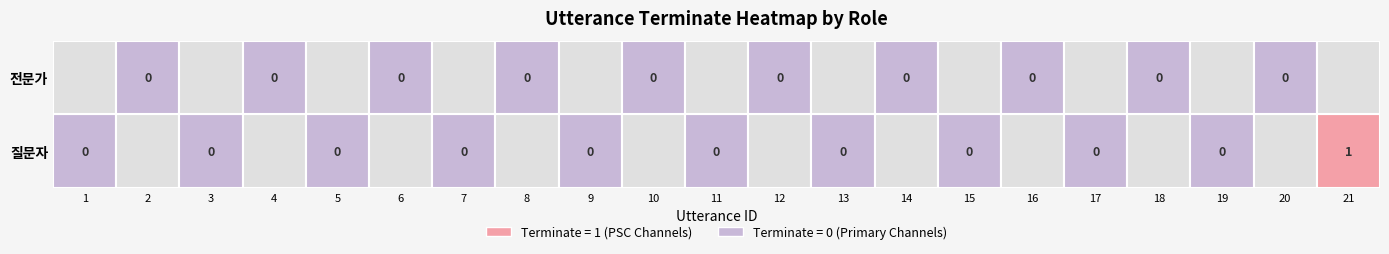

What is the sum of all 질문자 values?

1